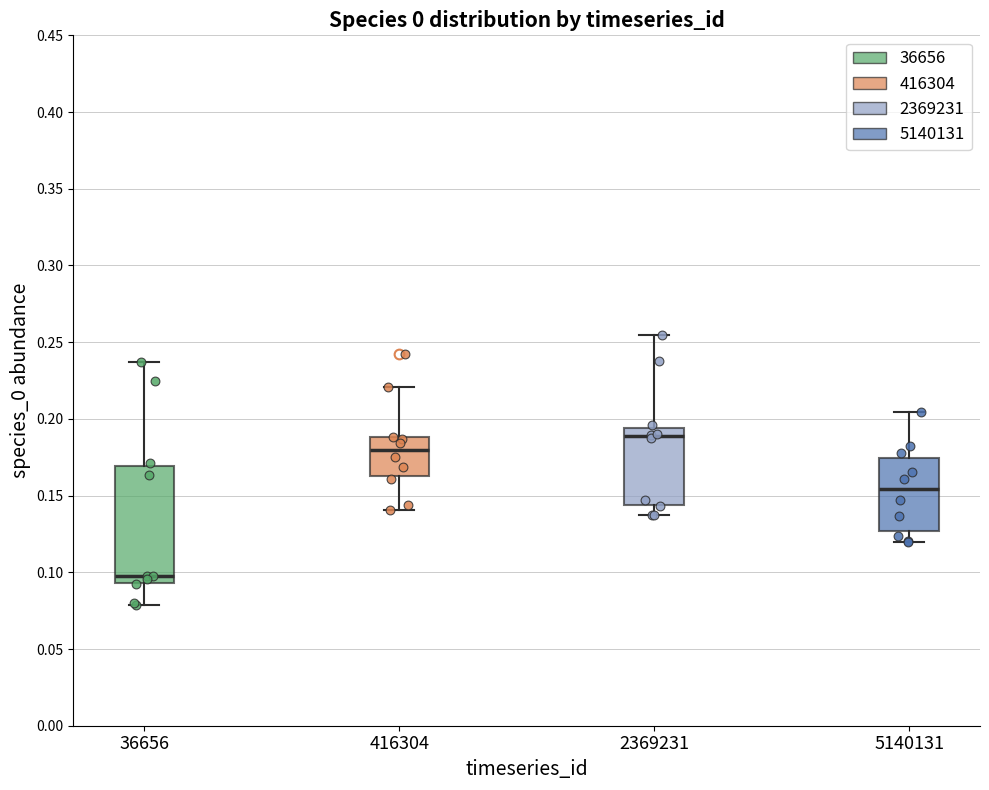

Reading left to right, transcribe this box plot: for each box, give where its median line is, the range the box spans, and where its two whiskers end, as read against the y-axis. The values are not printed on the chart, so give them approximately, as read against the axis.

36656: median 0.100, box 0.095 to 0.170, whiskers 0.080 to 0.235
416304: median 0.180, box 0.165 to 0.190, whiskers 0.140 to 0.220
2369231: median 0.190, box 0.145 to 0.195, whiskers 0.135 to 0.255
5140131: median 0.155, box 0.125 to 0.175, whiskers 0.120 to 0.205